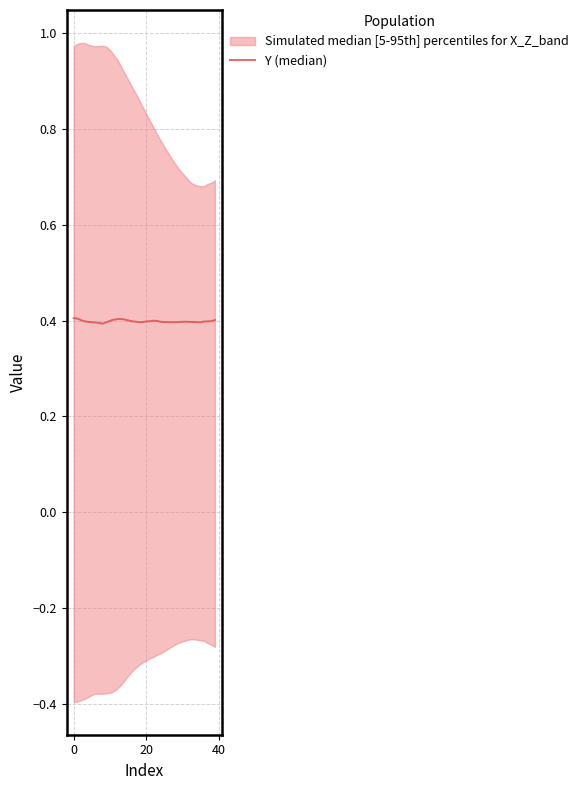

Is it true that the value at 12 is 0.4?

True